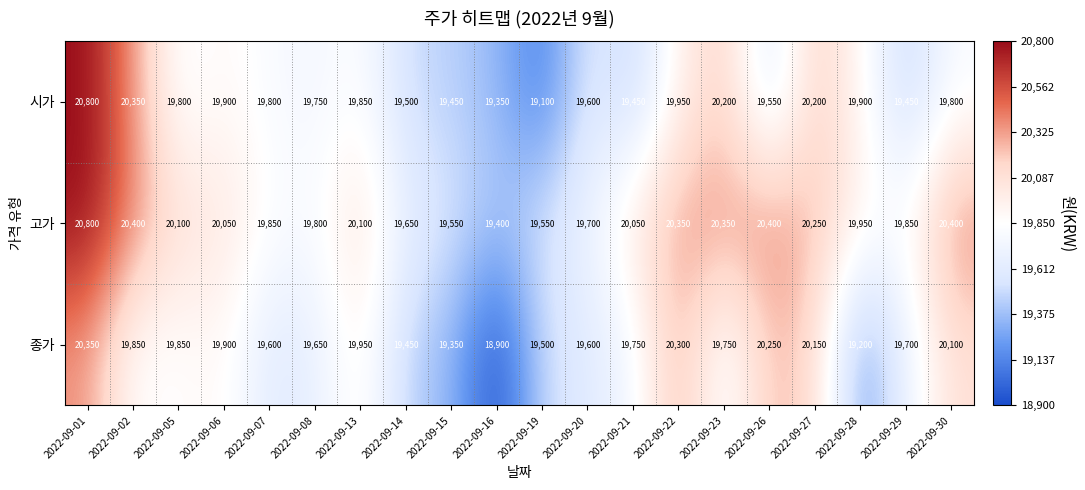

What is the total value across all series at 2022-09-30?

60300